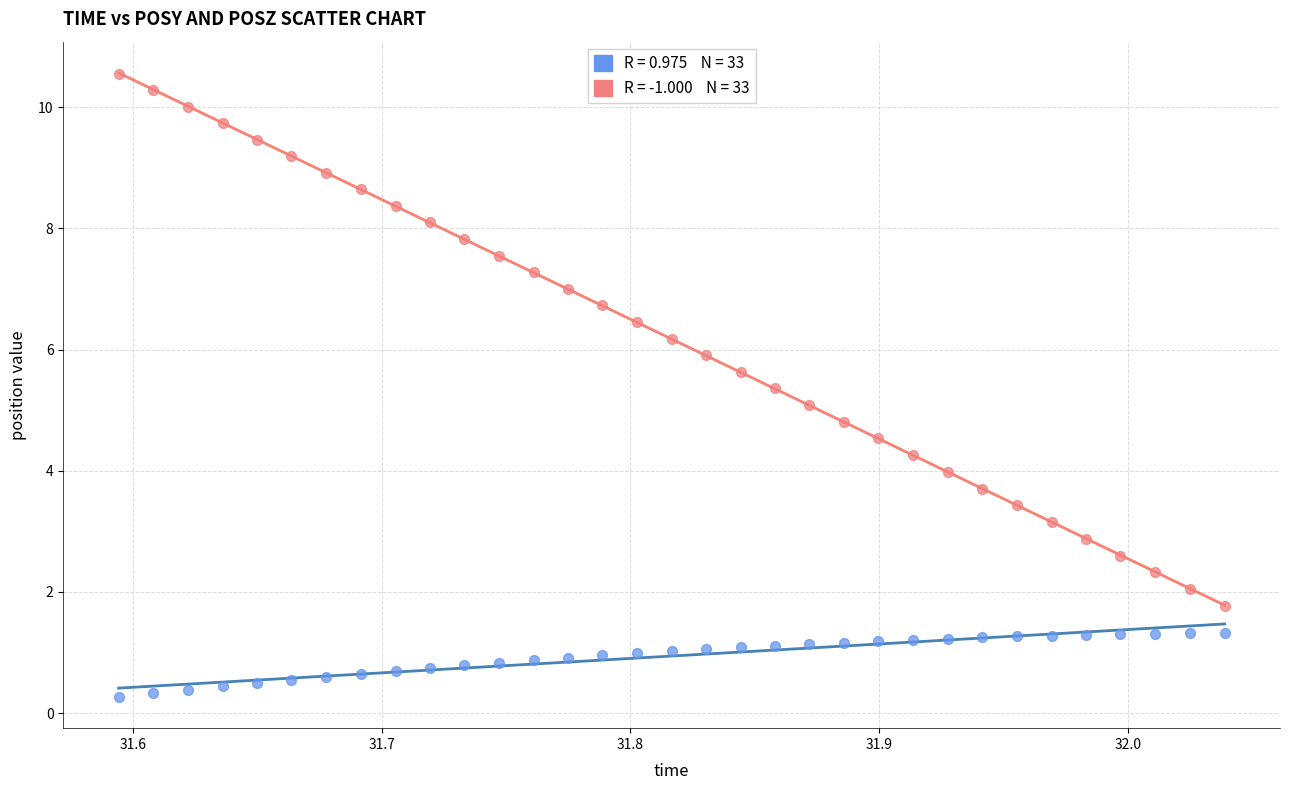

Across all data points, what is the range of X values (max minus min)?

0.4